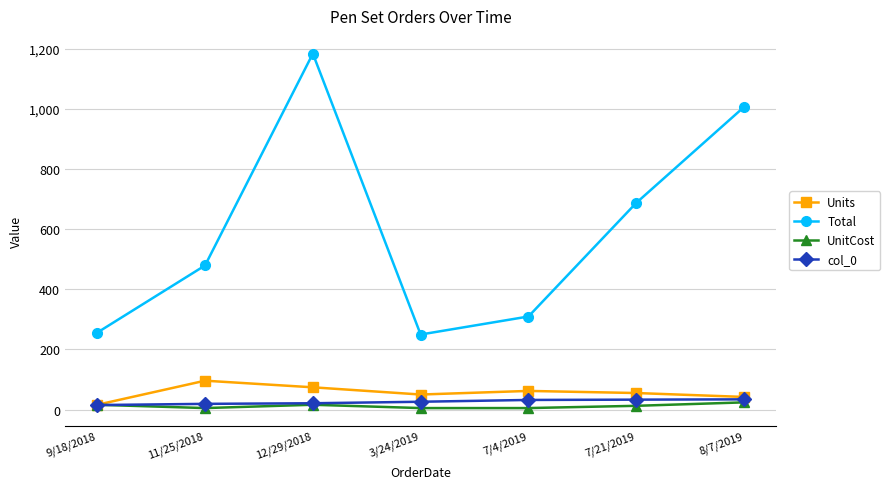

How many interior local peaks does the Units series have?

2